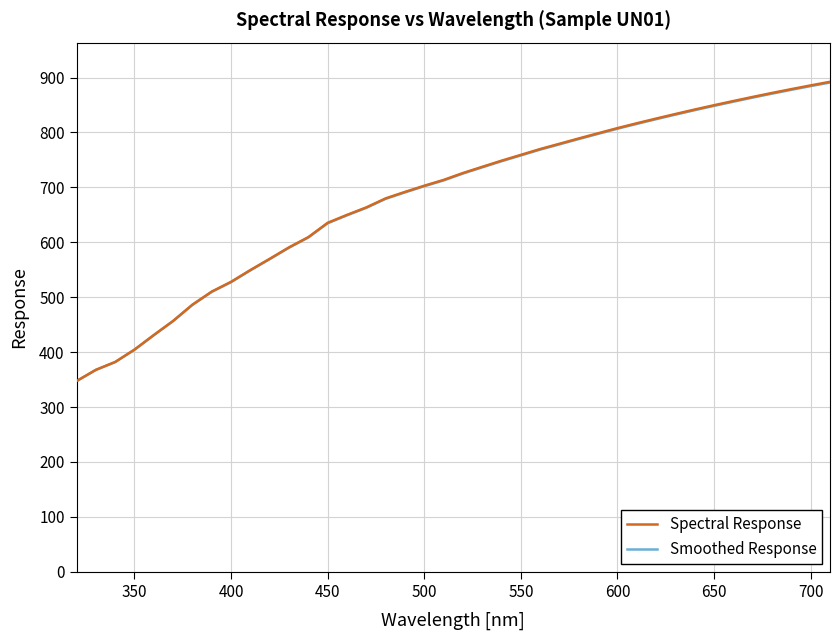

Does the chart have visible grid lines?

Yes